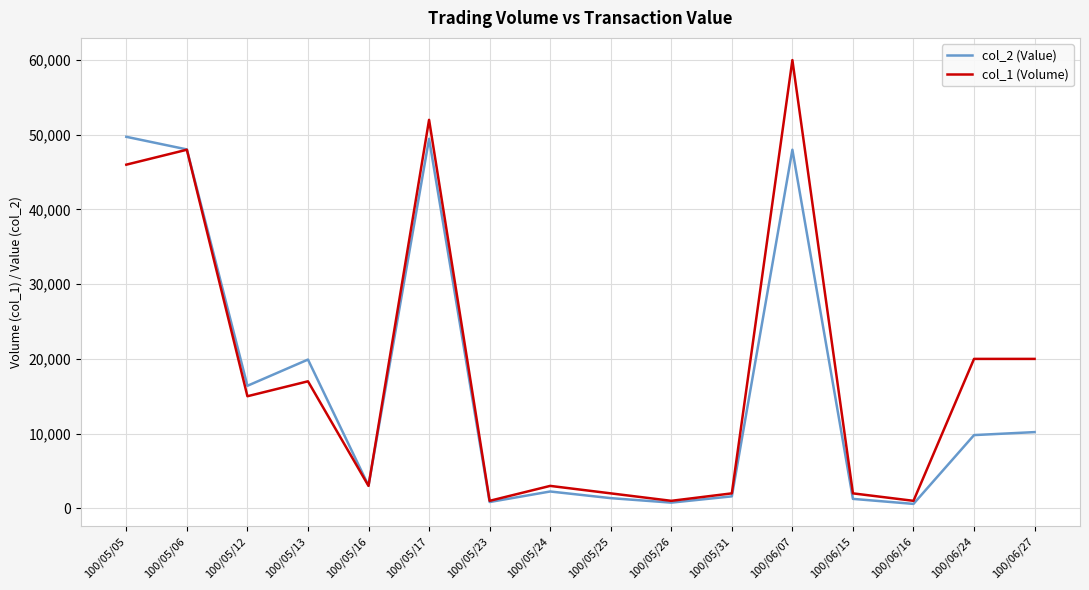

Which series ends up on top after the final intersection of col_2 (Value) and col_1 (Volume)?

col_1 (Volume)